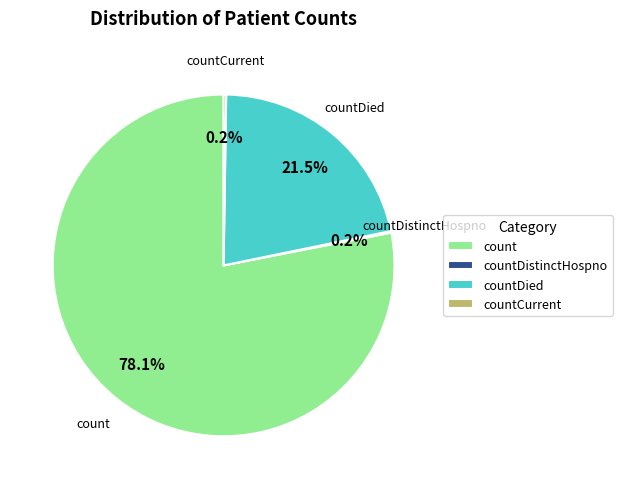

Combined, do count and countDied account for over 50%?

Yes